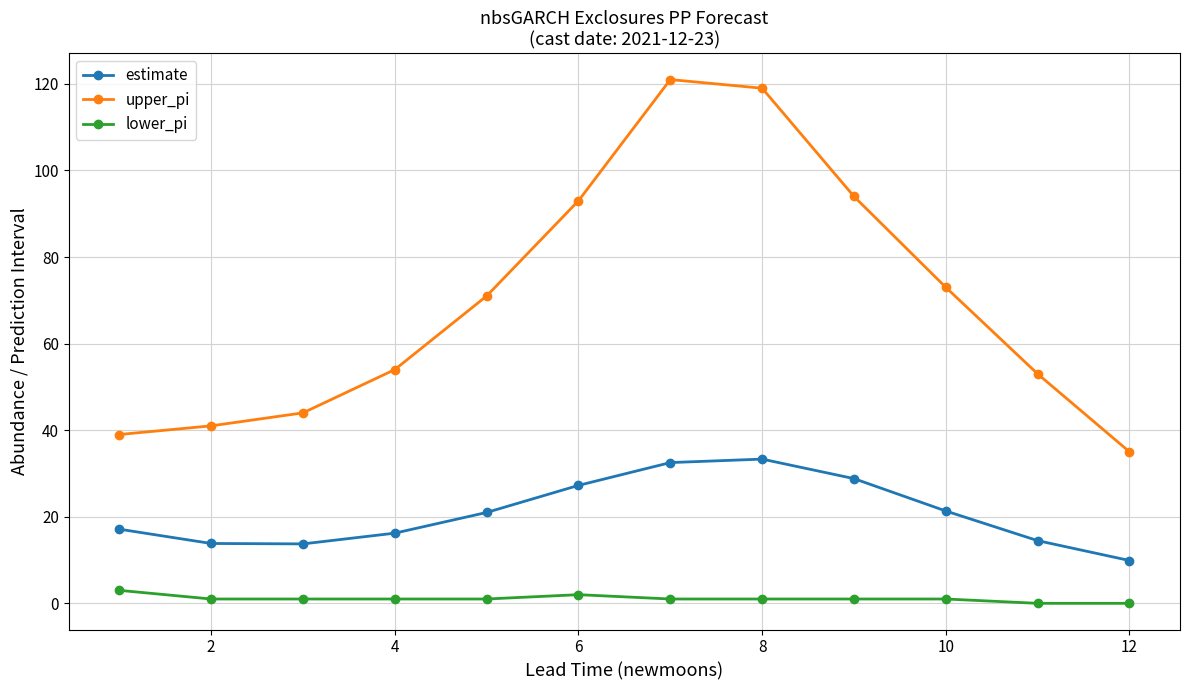

What is the value of the upper_pi point at the 8th from the left?

119.0